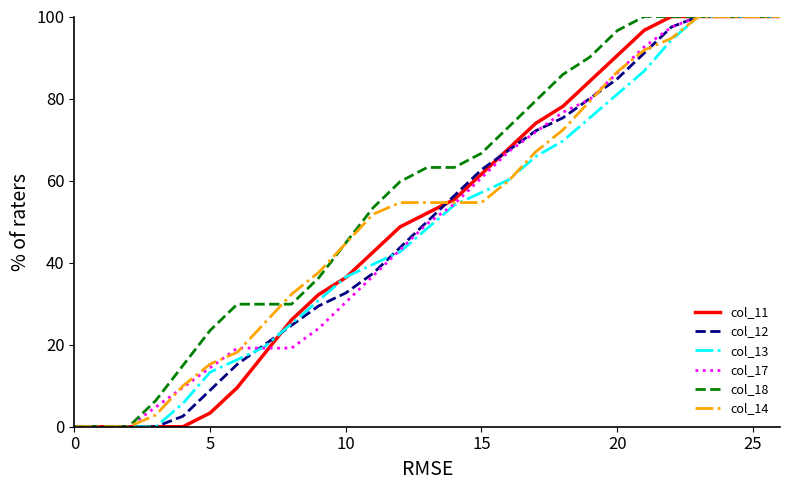

What is the sum of all col_11 values?

1376.8